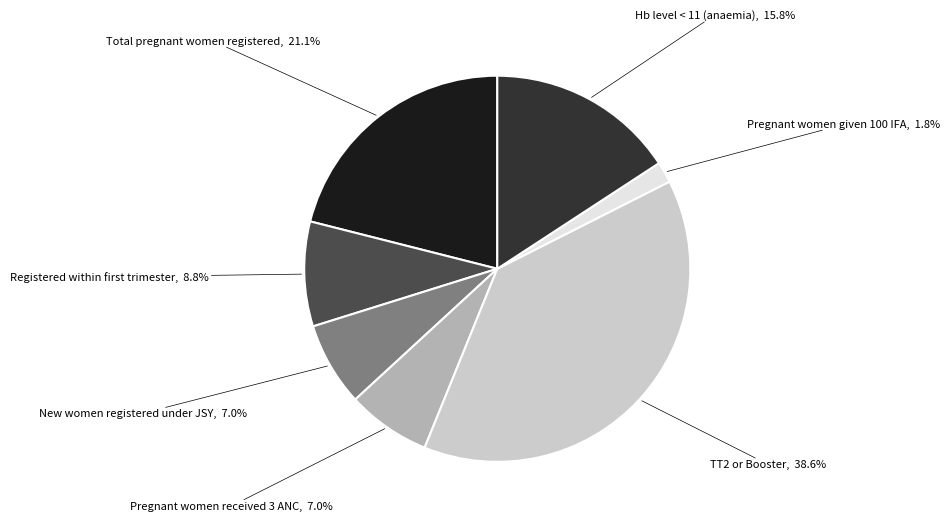

To the nearest percent, what is the difference between the Pregnant women given 100 IFA and TT2 or Booster slice percentages?

37%